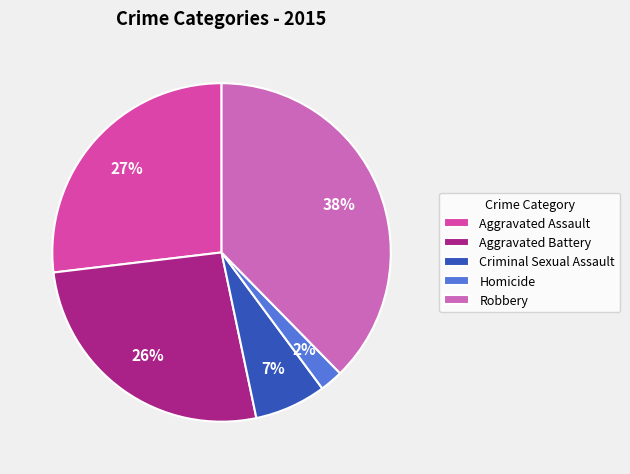

Is the sum of Criminal Sexual Assault and Robbery greater than half?

No